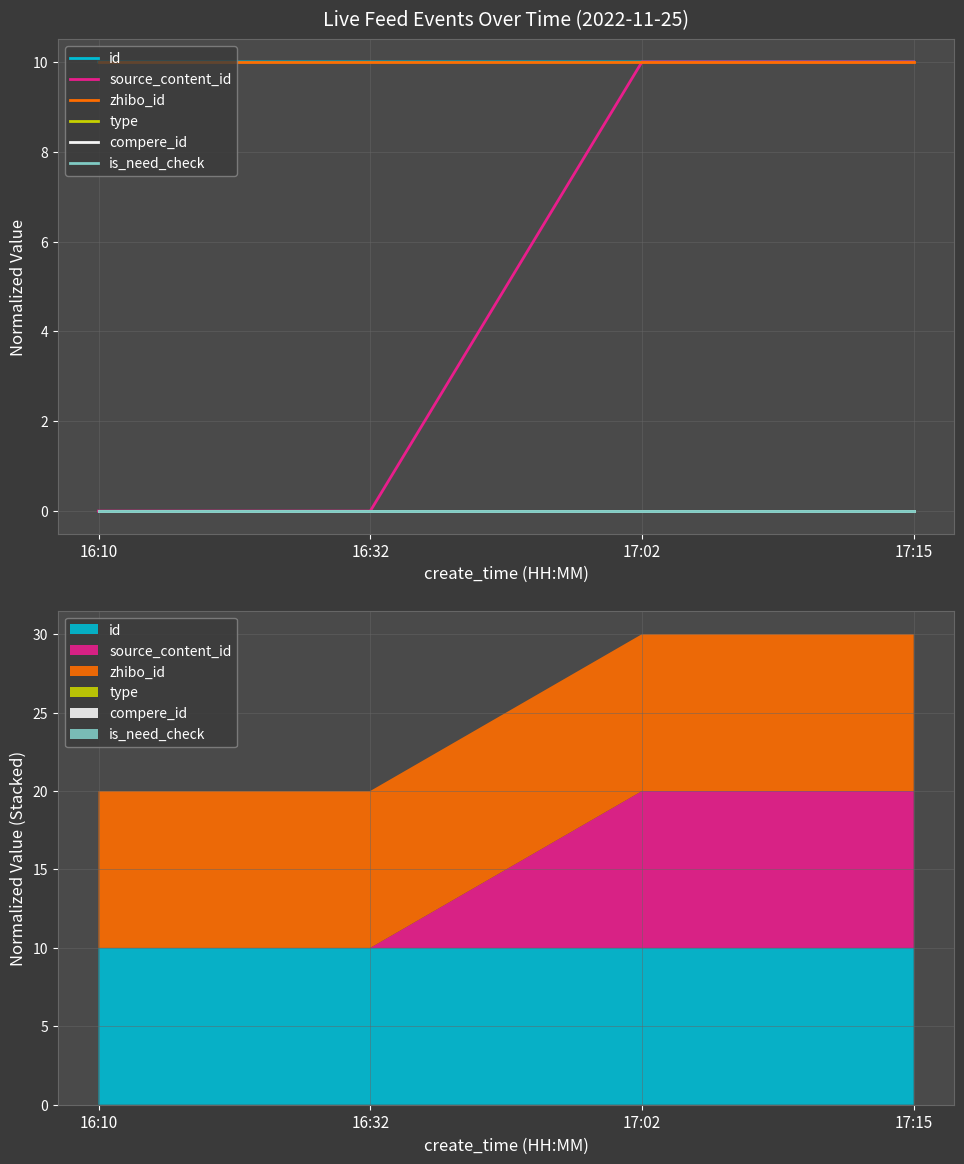

At how many categories does at least one series exceed 7?

4